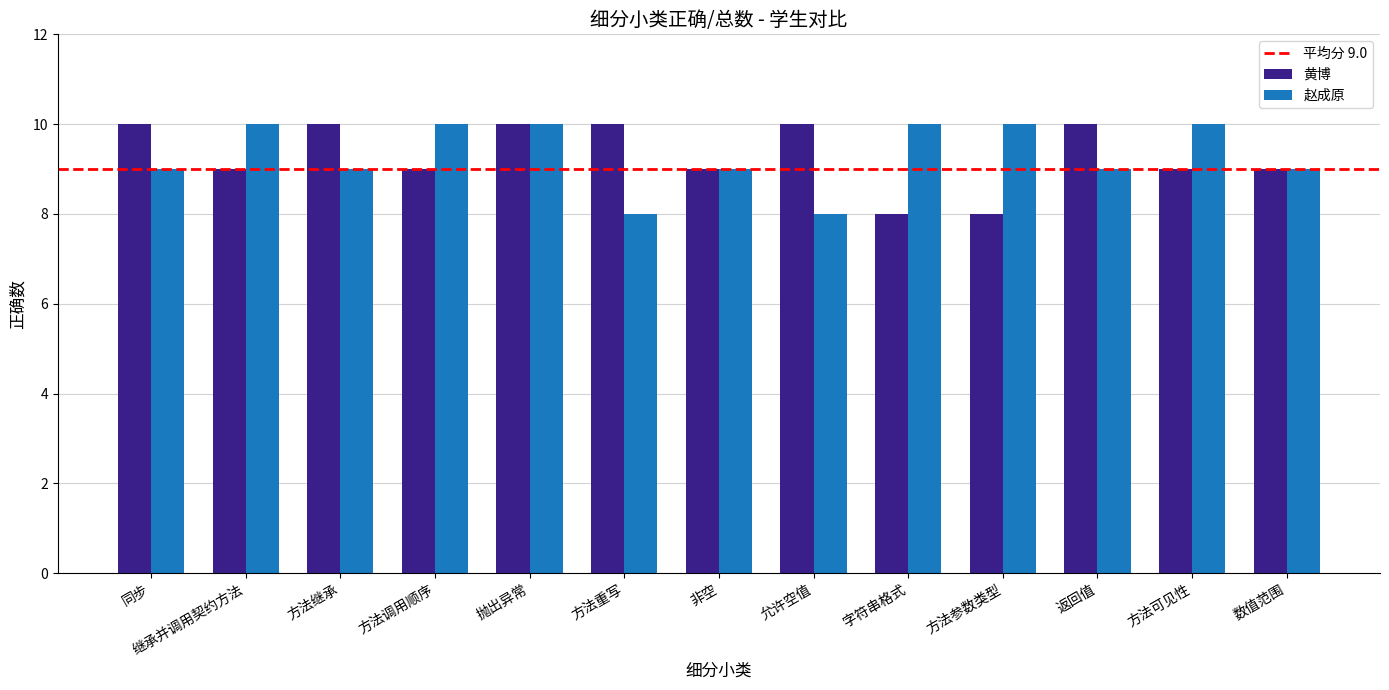

What is the minimum value for 赵成原?

8